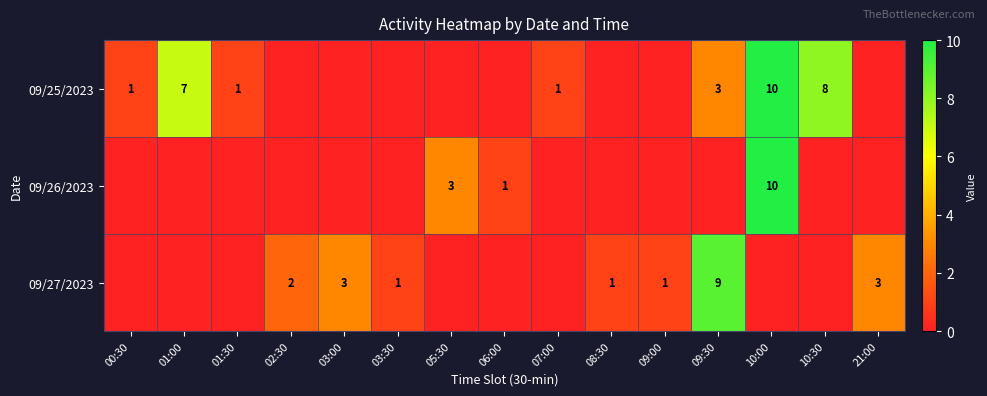

What is the sum of the 09/27/2023 values at 09:30 and 08:30?

10